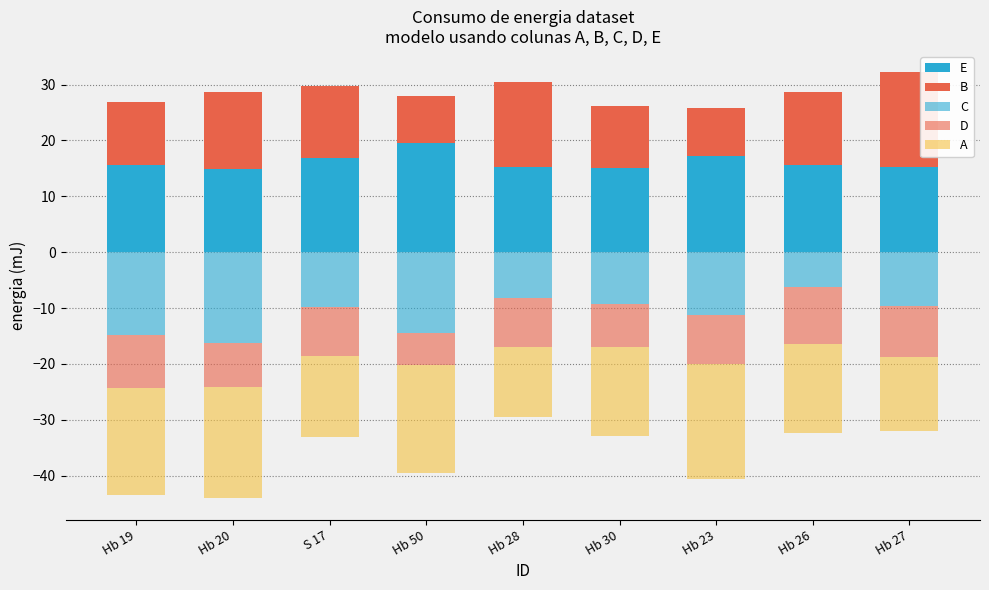

At which category does the chart reach its peak across all series?

Hb 50